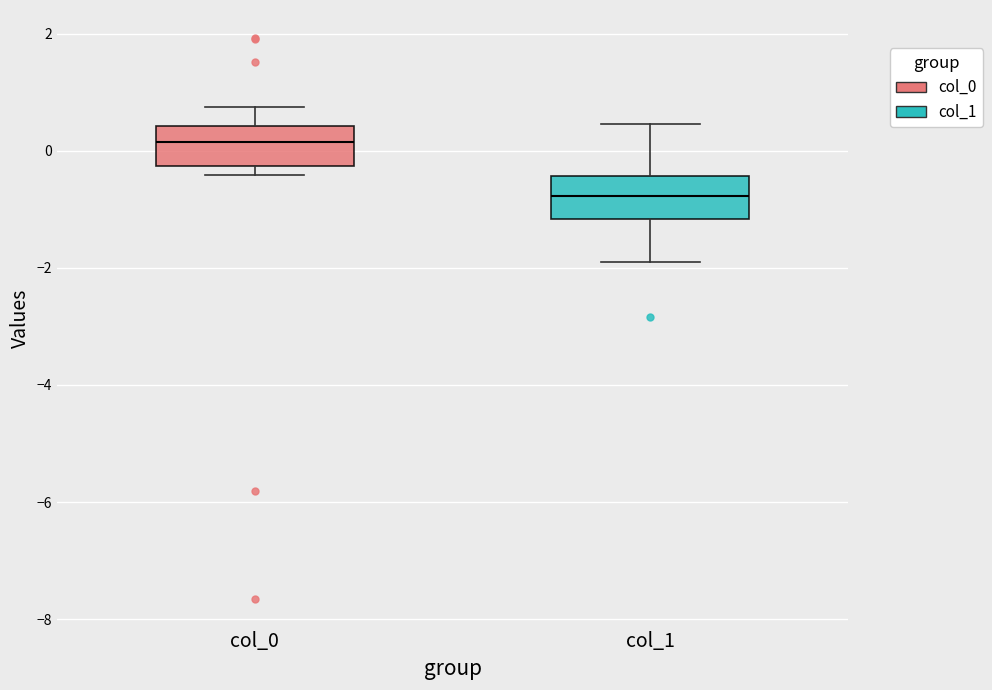

Reading left to right, read every box against the y-axis: the position of its median line, the range the box covers, and the ends of its whiskers. The values are not printed on the chart, so give them approximately, as read against the axis.

col_0: median 0.2, box -0.2 to 0.4, whiskers -0.4 to 0.8
col_1: median -0.8, box -1.2 to -0.4, whiskers -1.8 to 0.4